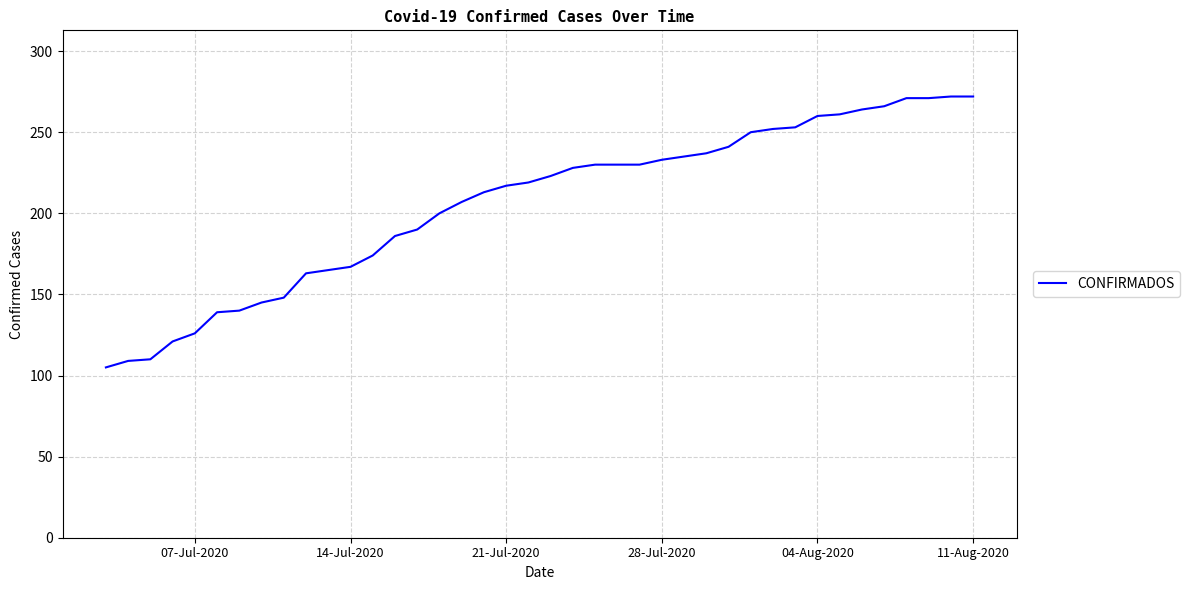

What is the difference between the maximum and minimum values?

167